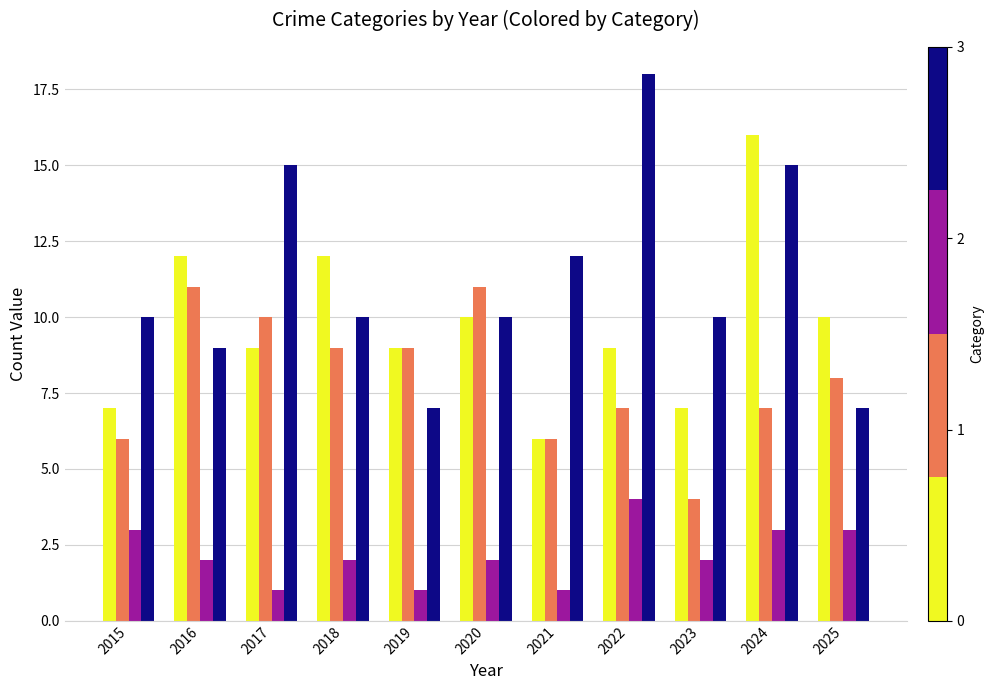

What is the difference between the highest and lowest values at 2018?

10